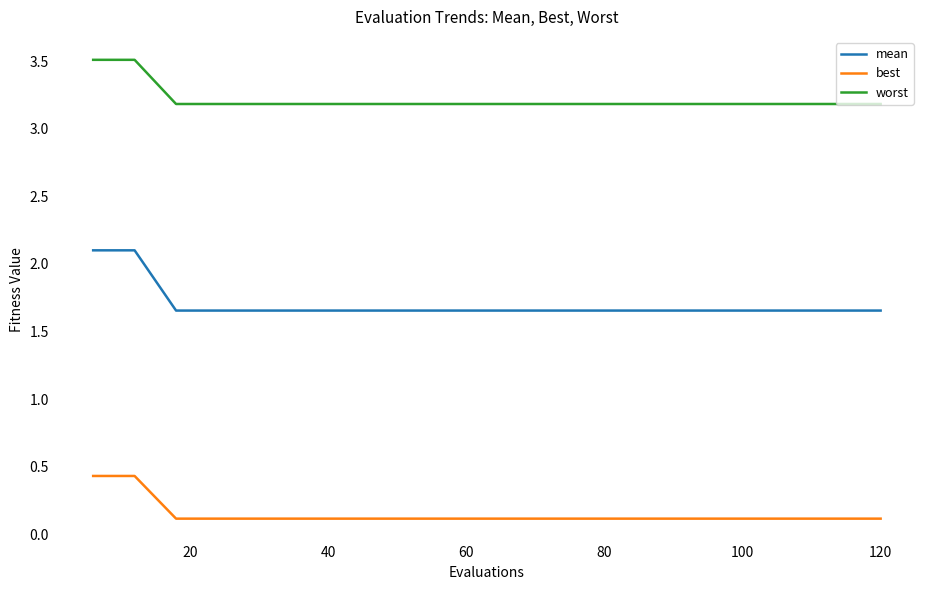

Which series has the largest range (max minus min)?

mean